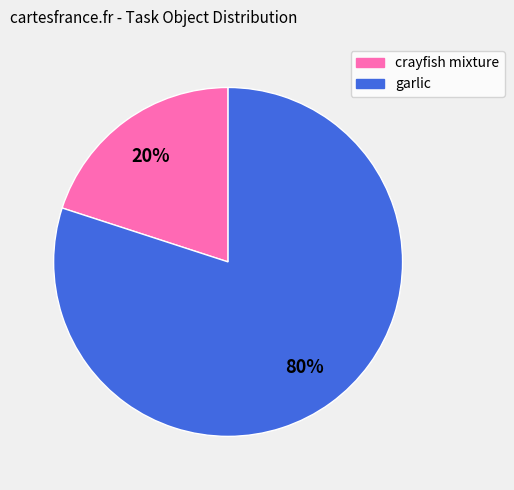

To the nearest percent, what is the difference between the largest and smallest slice percentages?

60%